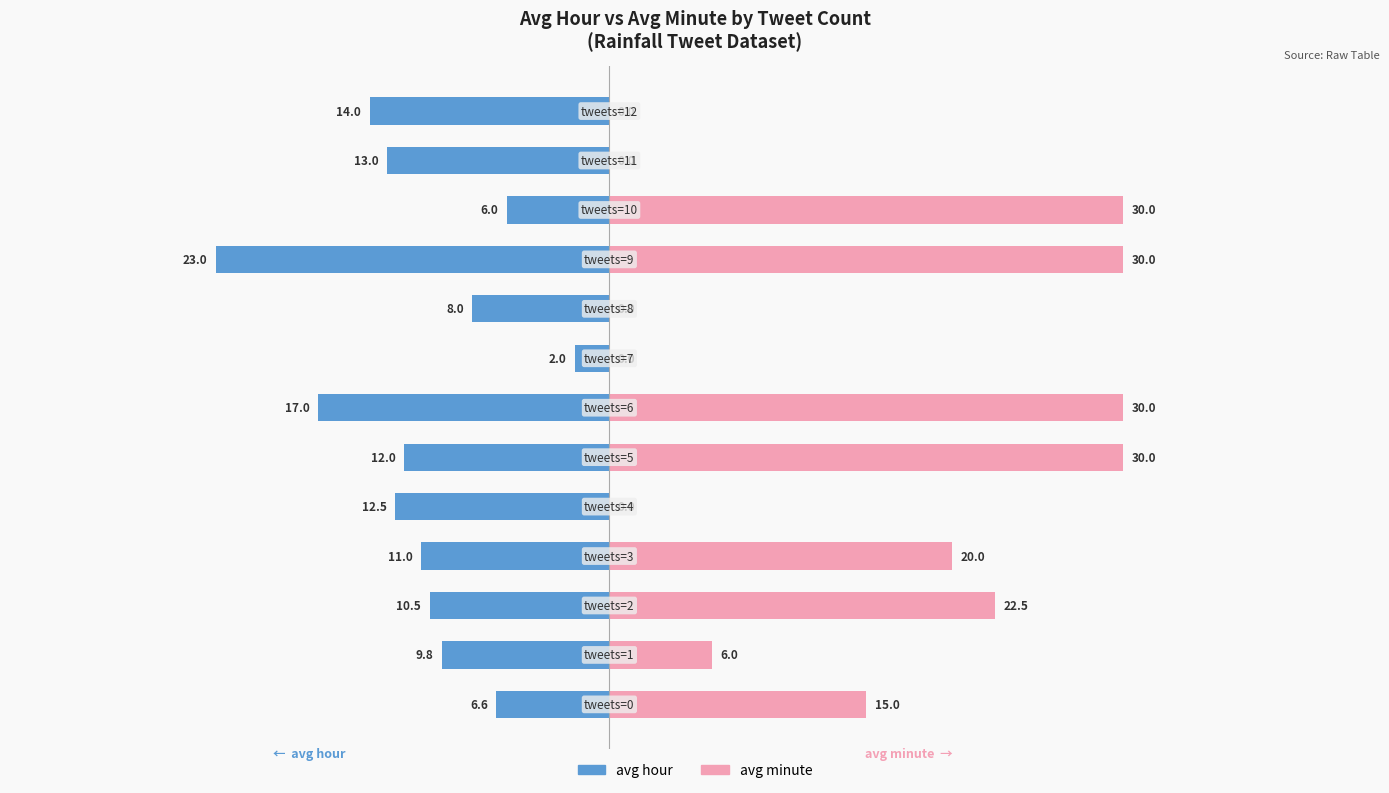

What is the sum of all avg minute values?

183.5